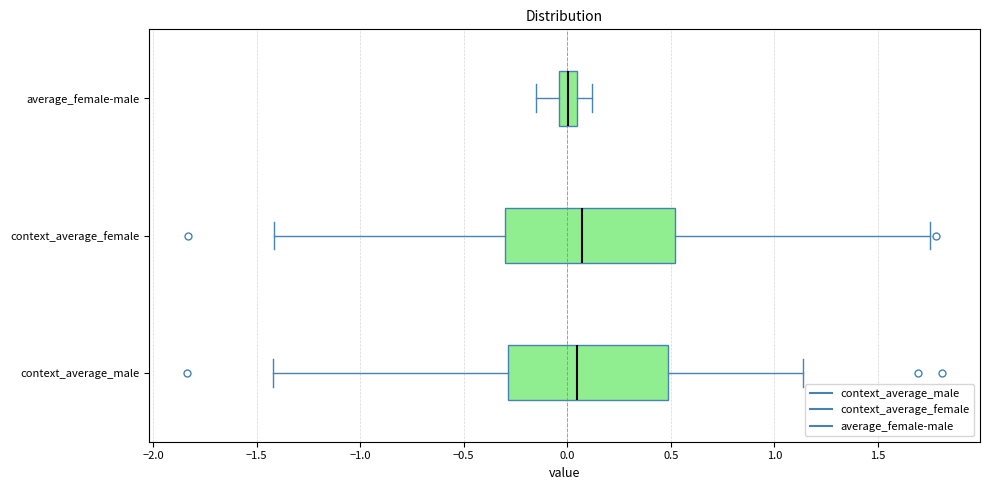

Where does the right whisker of the box for average_female-male end on the x-axis? The values are not printed on the chart, so give them approximately, as read against the axis.

0.10